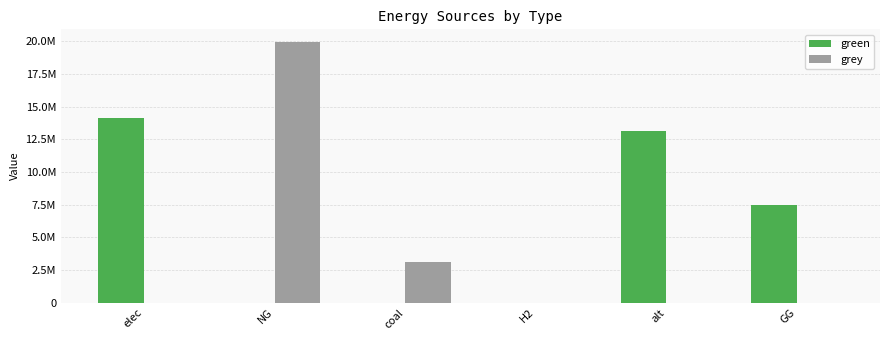

At which label is grey closest to 9961356?

coal